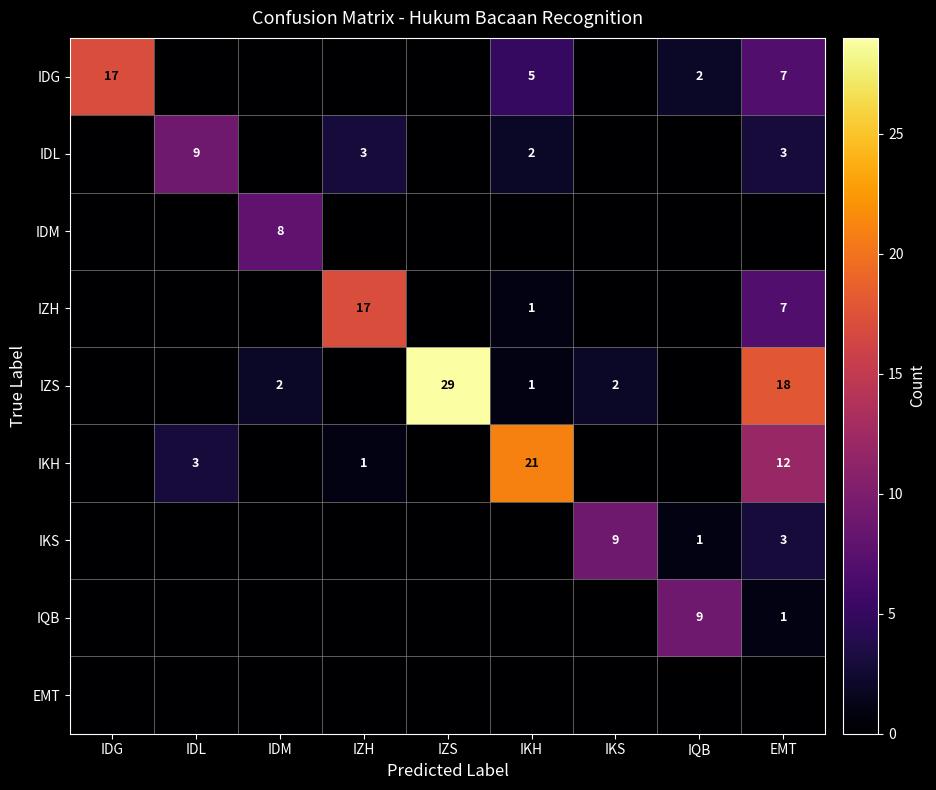

True or false: IDL has a value of 3 at EMT.

True